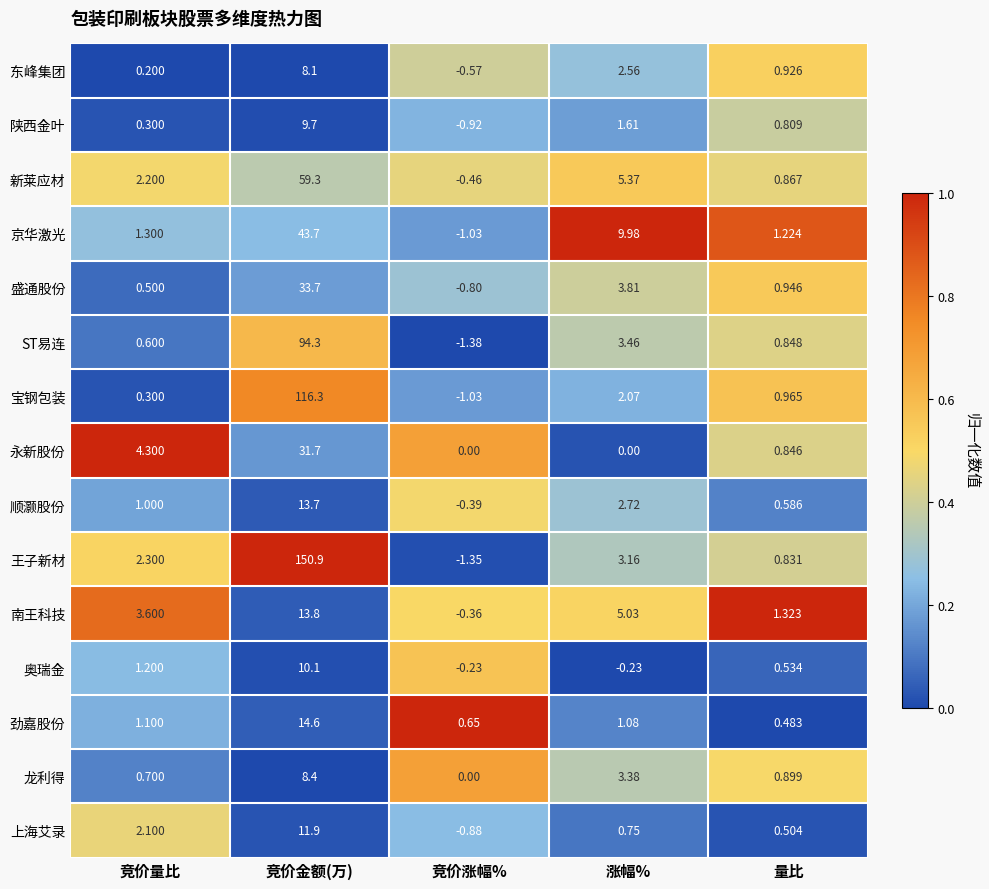

Is the value of 陕西金叶 at 量比 greater than the value of 新莱应材 at 量比?

No